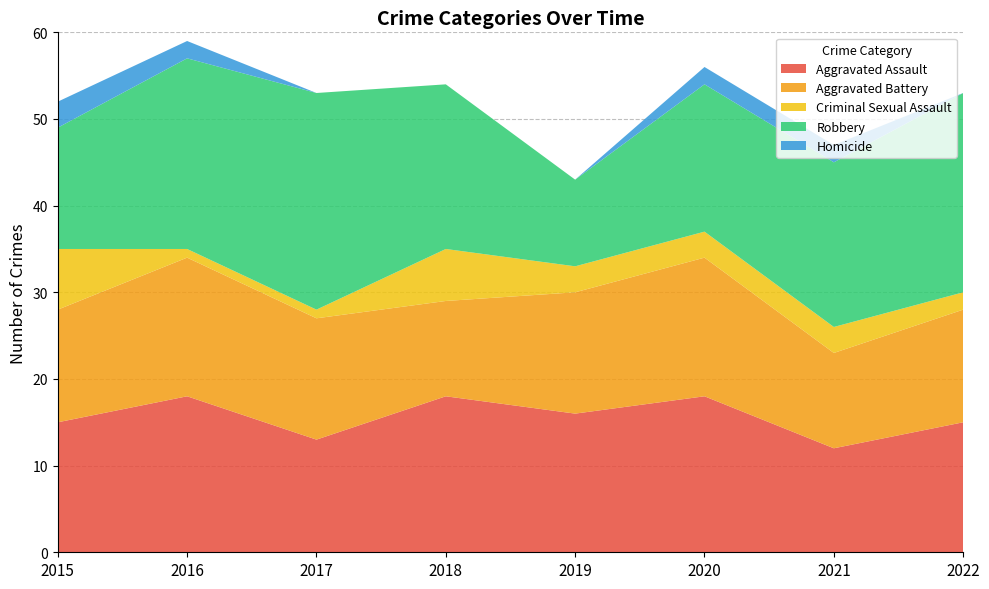

Reading left to right, what are all the values shown in this chart?

Aggravated Assault: 15	18	13	18	16	18	12	15
Aggravated Battery: 13	16	14	11	14	16	11	13
Criminal Sexual Assault: 7	1	1	6	3	3	3	2
Robbery: 14	22	25	19	10	17	19	23
Homicide: 3	2	0	0	0	2	2	0